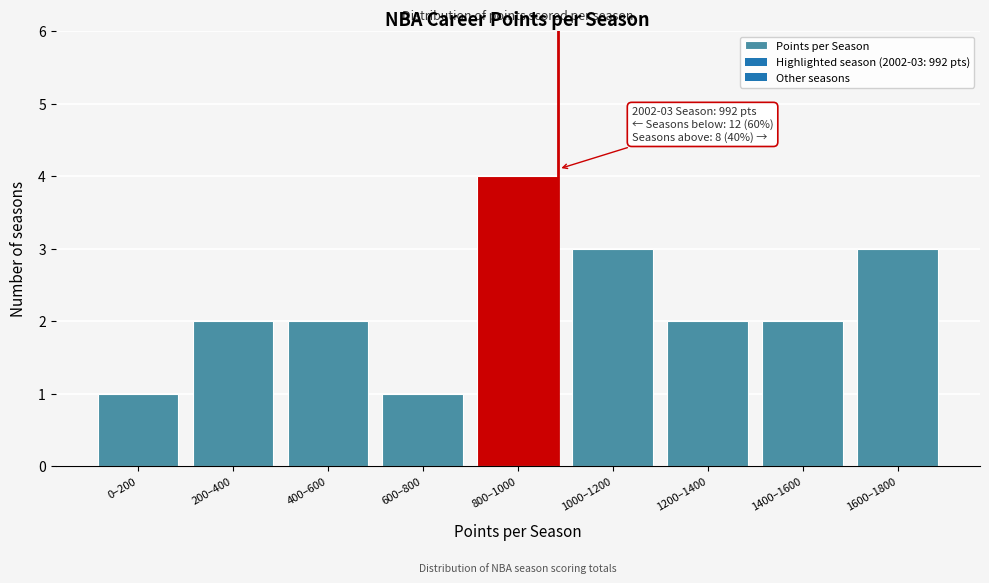

Reading left to right, extract all data points from this chart.

0–200=1	200–400=2	400–600=2	600–800=1	800–1000=4	1000–1200=3	1200–1400=2	1400–1600=2	1600–1800=3